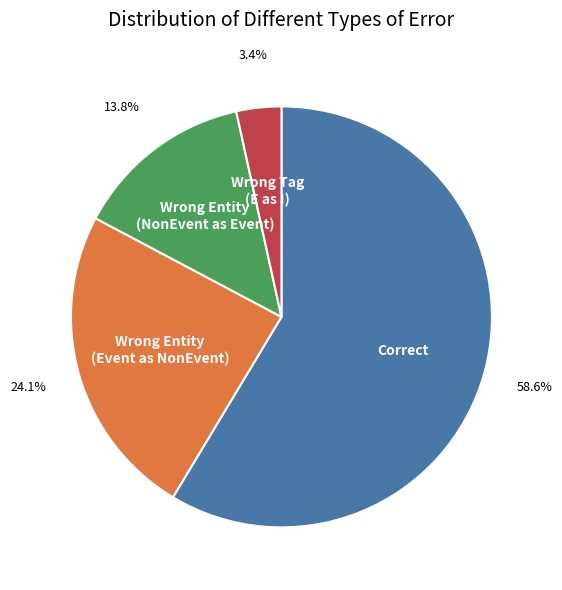

Is there any slice that represents more than half of the pie?

Yes